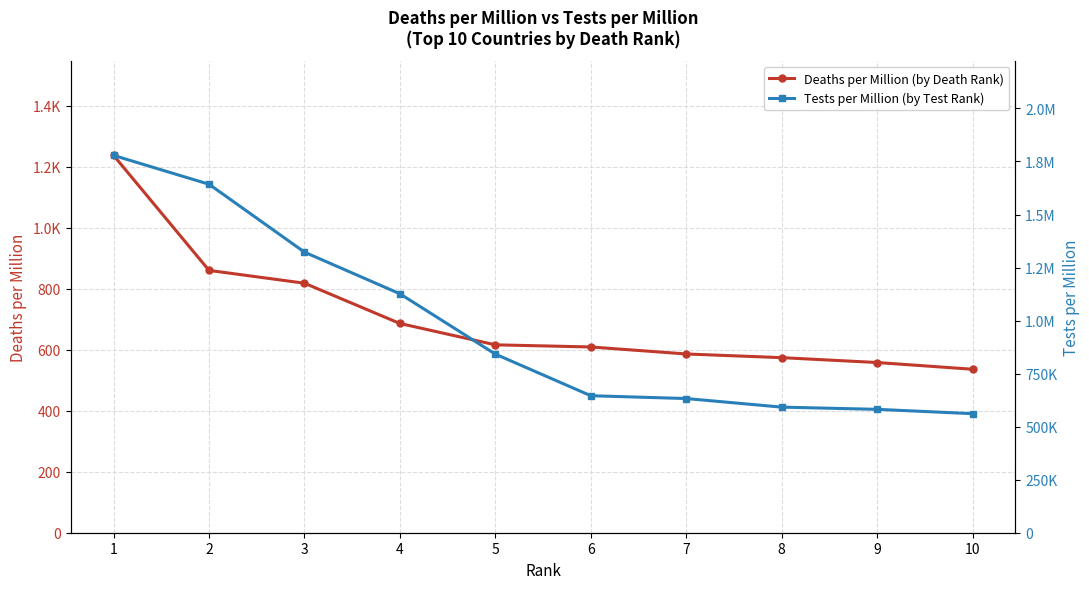

At 6, list the series in order from smallest to largest.

Deaths per Million (by Death Rank), Tests per Million (by Test Rank)